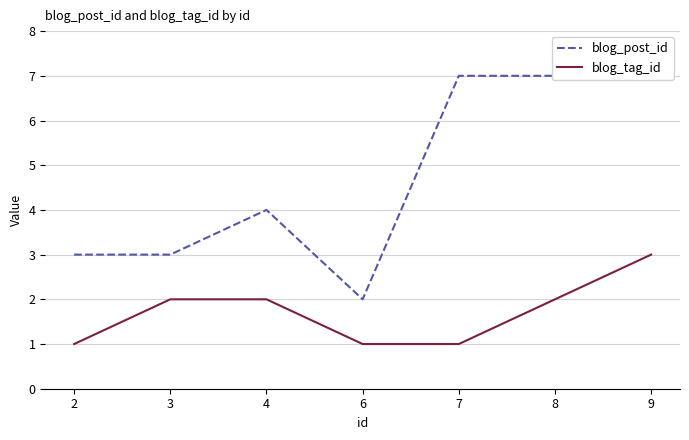

At 7, list the series in order from smallest to largest.

blog_tag_id, blog_post_id